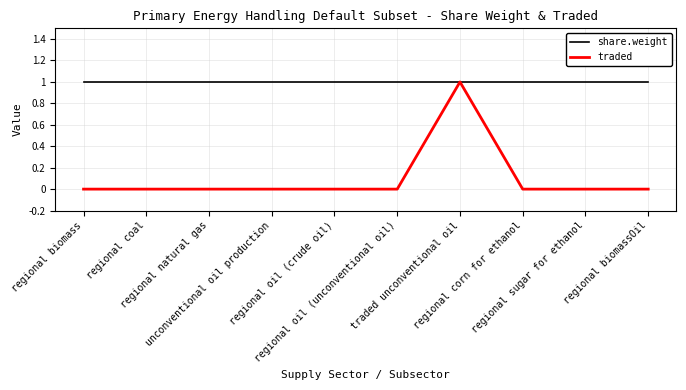

At regional biomass, list the series in order from largest to smallest.

share.weight, traded